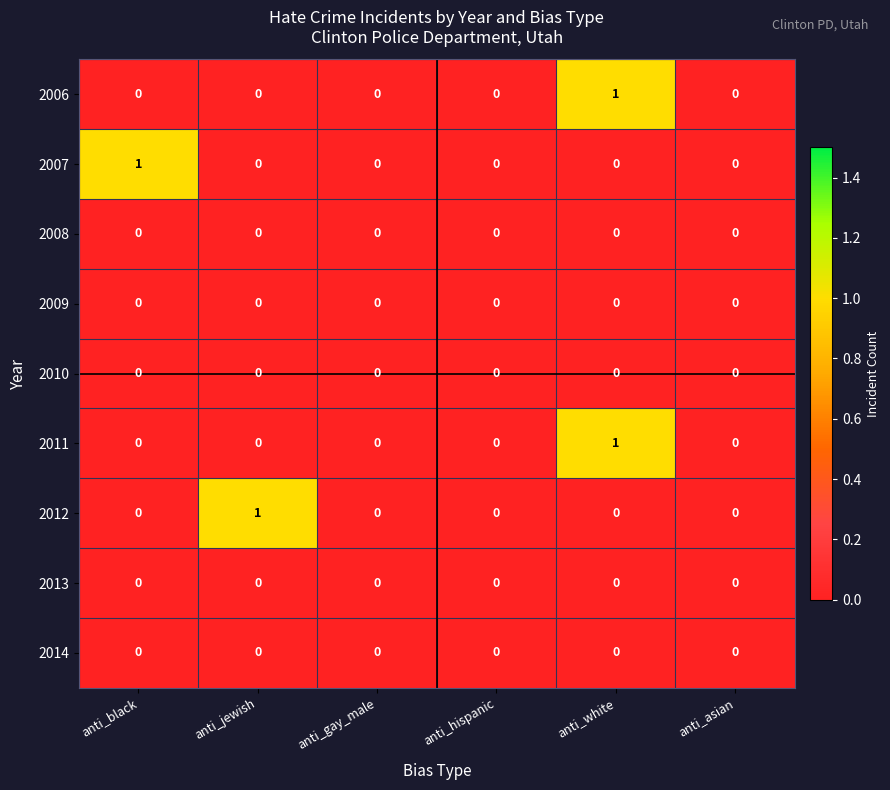

Which series changed the most between anti_jewish and anti_asian?

2012